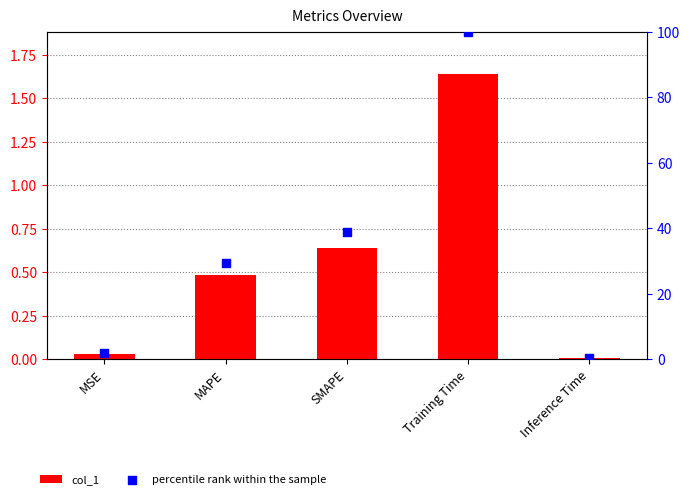

At how many categories does at least one series exceed 93?

1